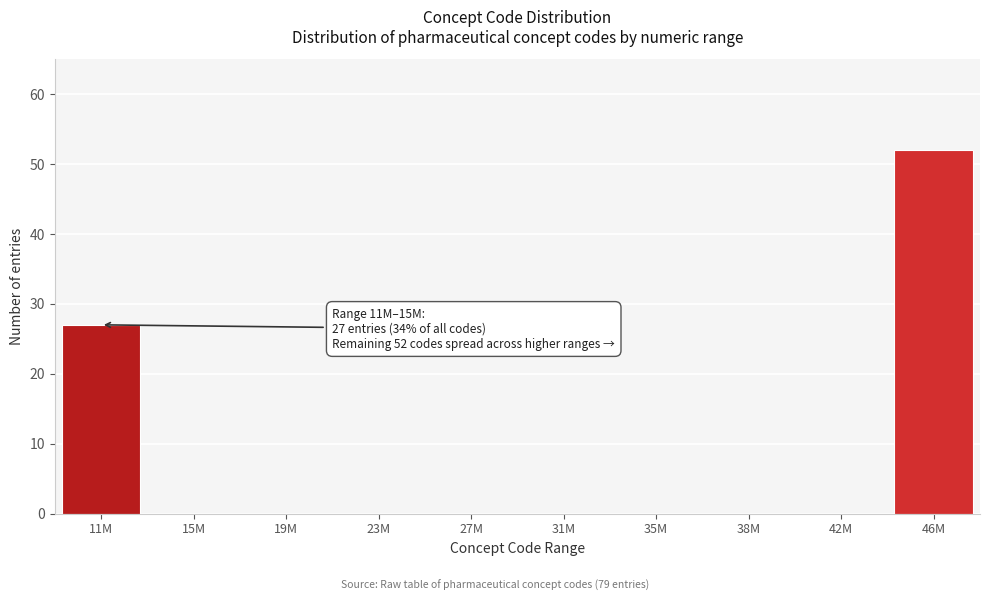

Reading left to right, transcribe all the data shown in this chart.

11M=27	15M=0	19M=0	23M=0	27M=0	31M=0	35M=0	38M=0	42M=0	46M=52